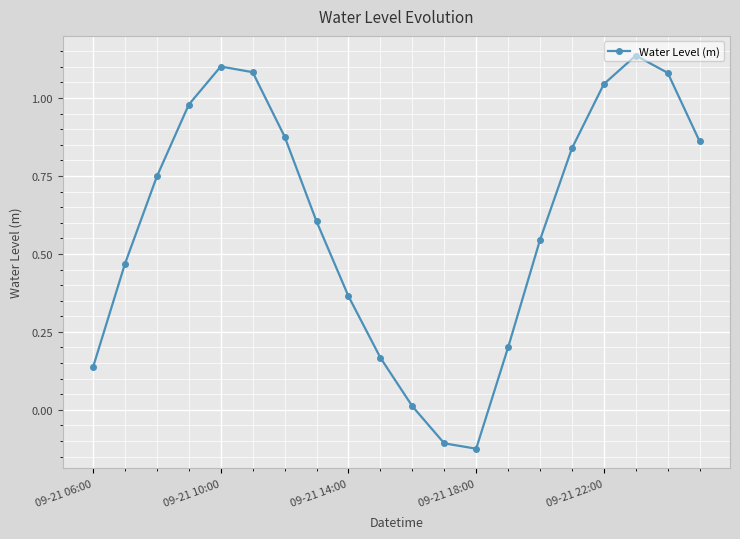

How many interior local valleys (lower than both neighbors) does the data have?

1